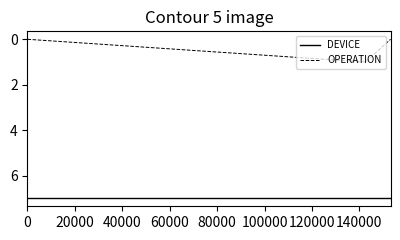

Which series has the widest spread of values?

OPERATION